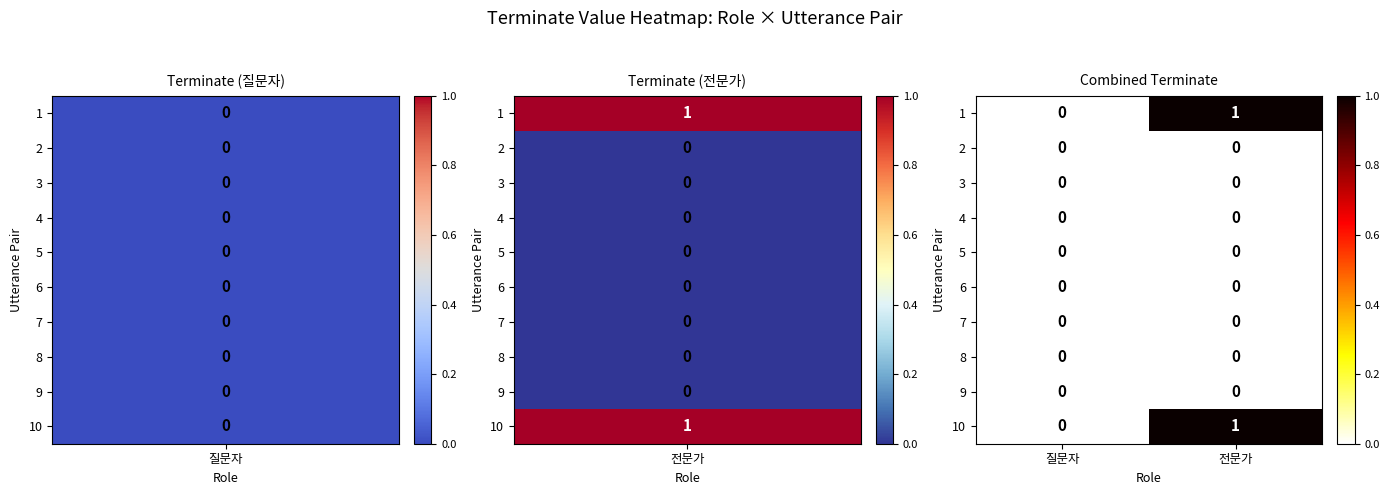

At which category does the chart reach its peak across all series?

전문가